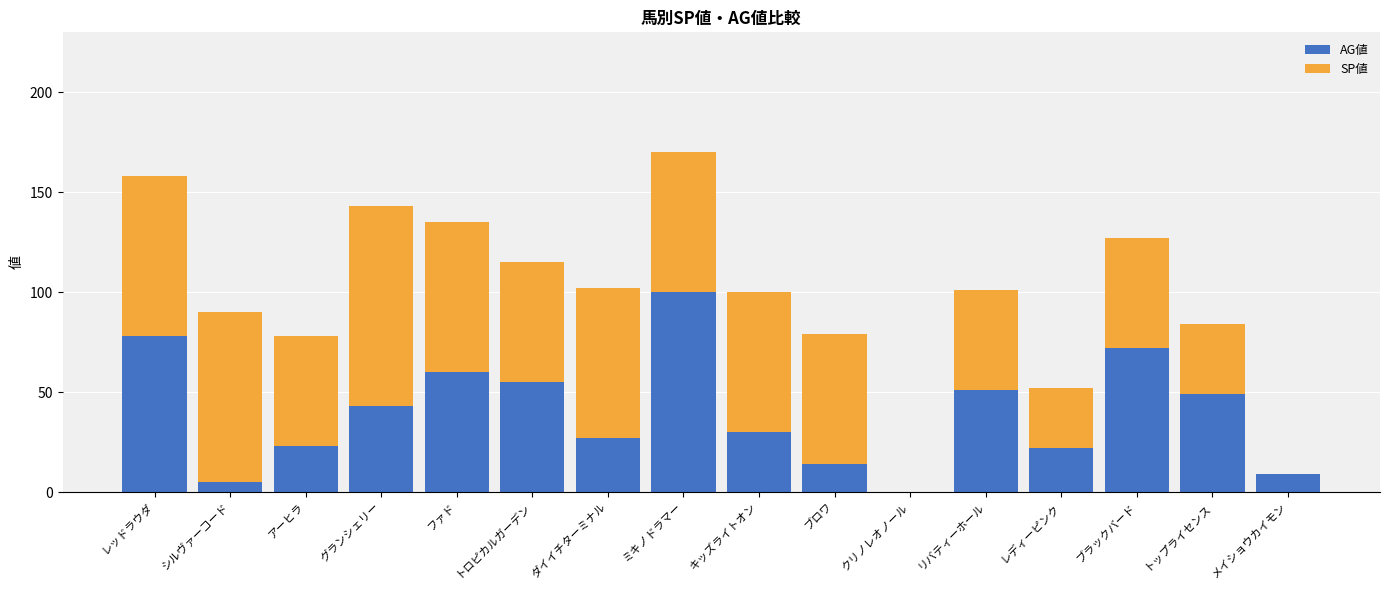

What value does the AG値 series have at トロピカルガーデン, to the nearest 50?

50